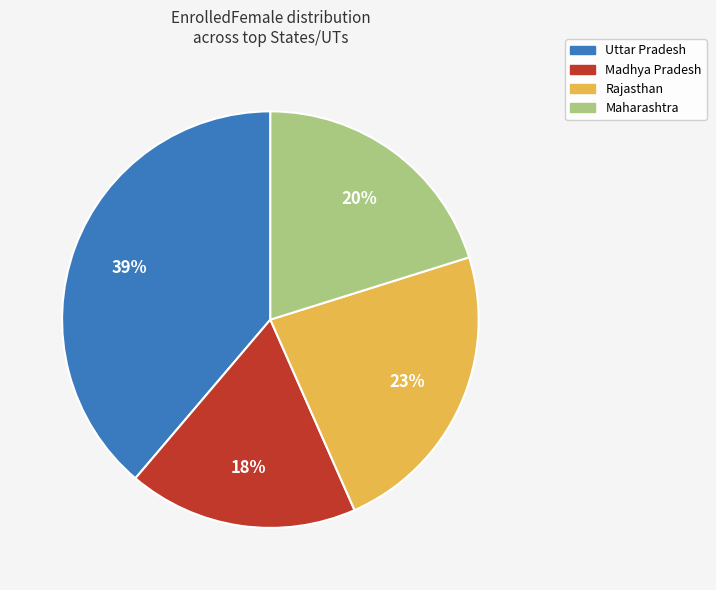

Is it true that Rajasthan is 37% of the pie?

False